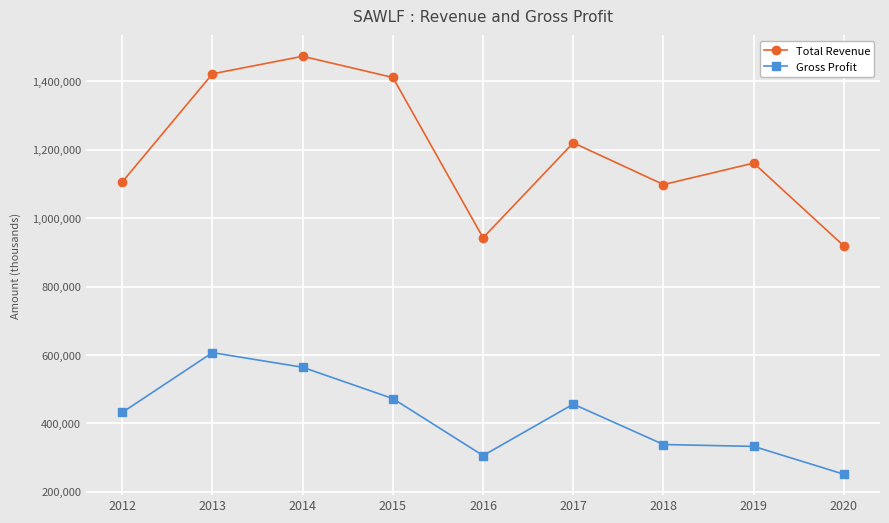

Reading right to left, transcribe all the data shown in this chart.

Total Revenue: 918800	1161300	1098500	1220600	942800	1411700	1473600	1422300	1106000
Gross Profit: 251500	332900	338400	456500	306000	472700	564300	607100	432200